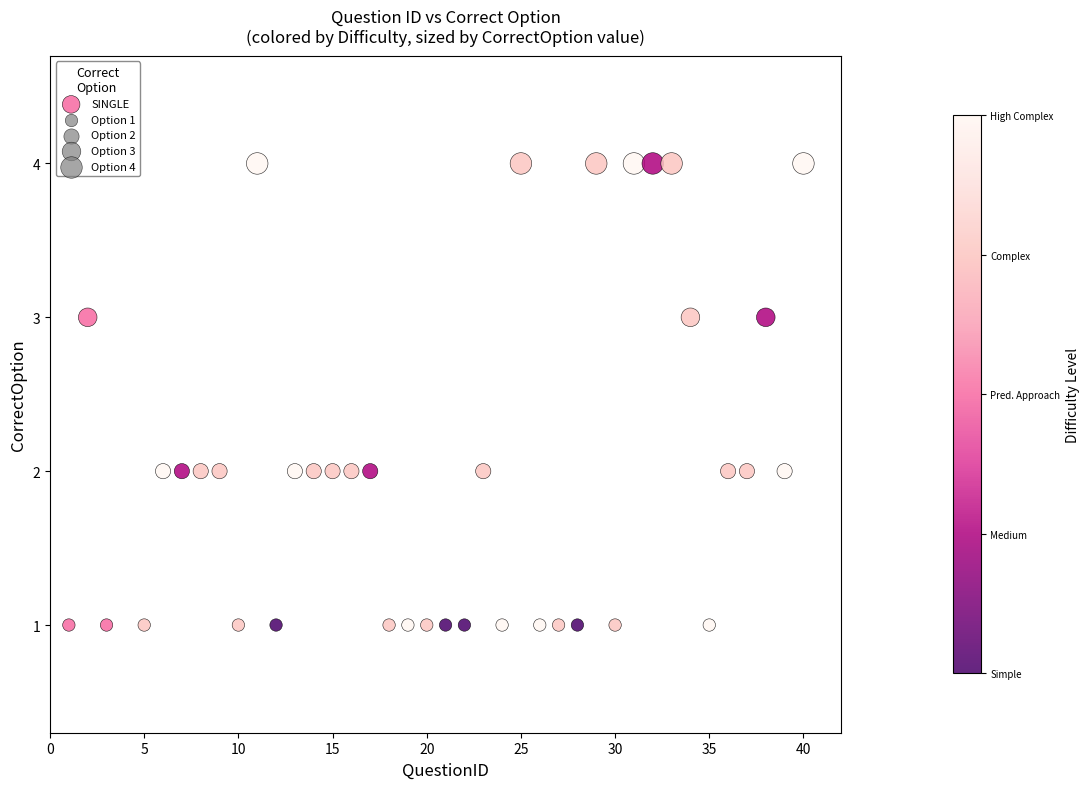

What is the range of Y values (max minus min)?

3